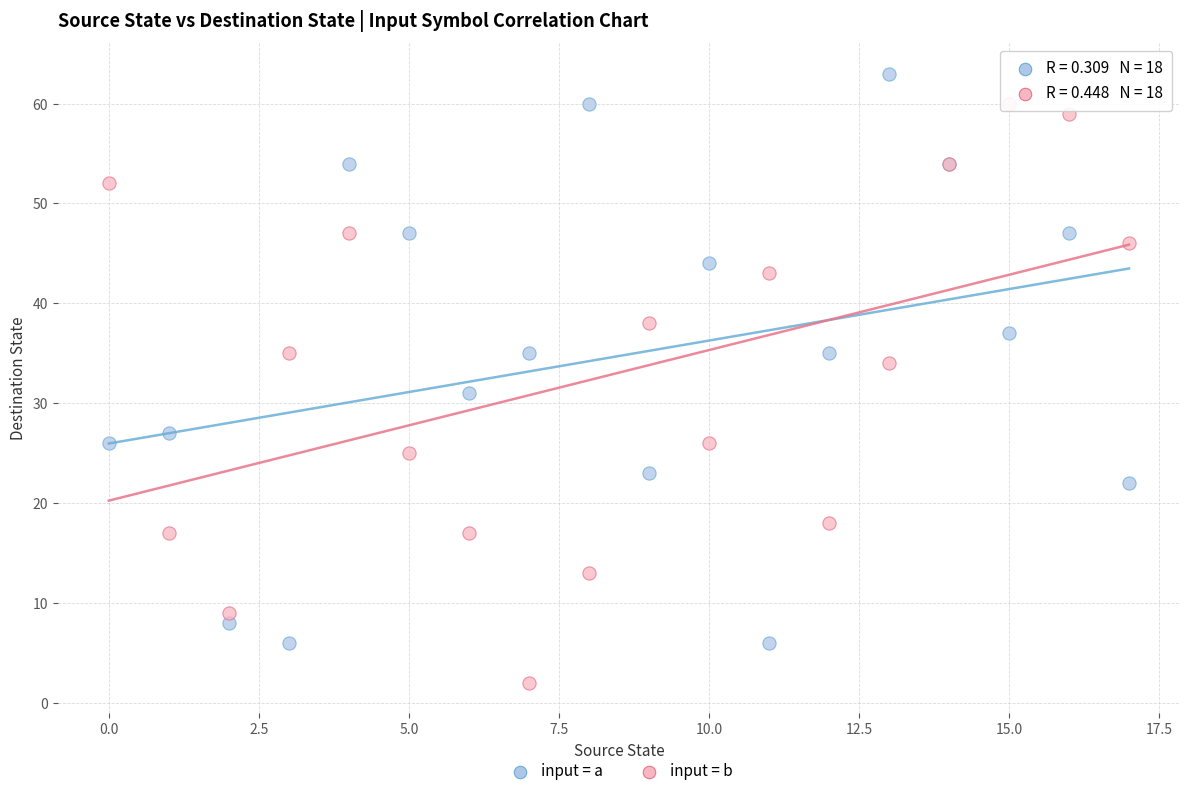

Across all series, what Y value is closest to 32?

31